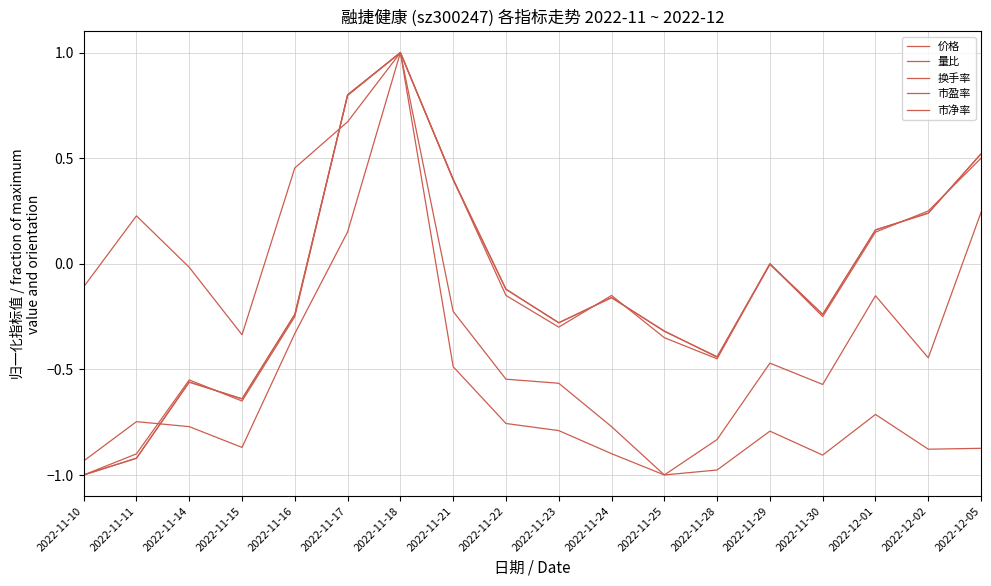

What is the spread (max minus min) of values at 2022-11-25?

0.7